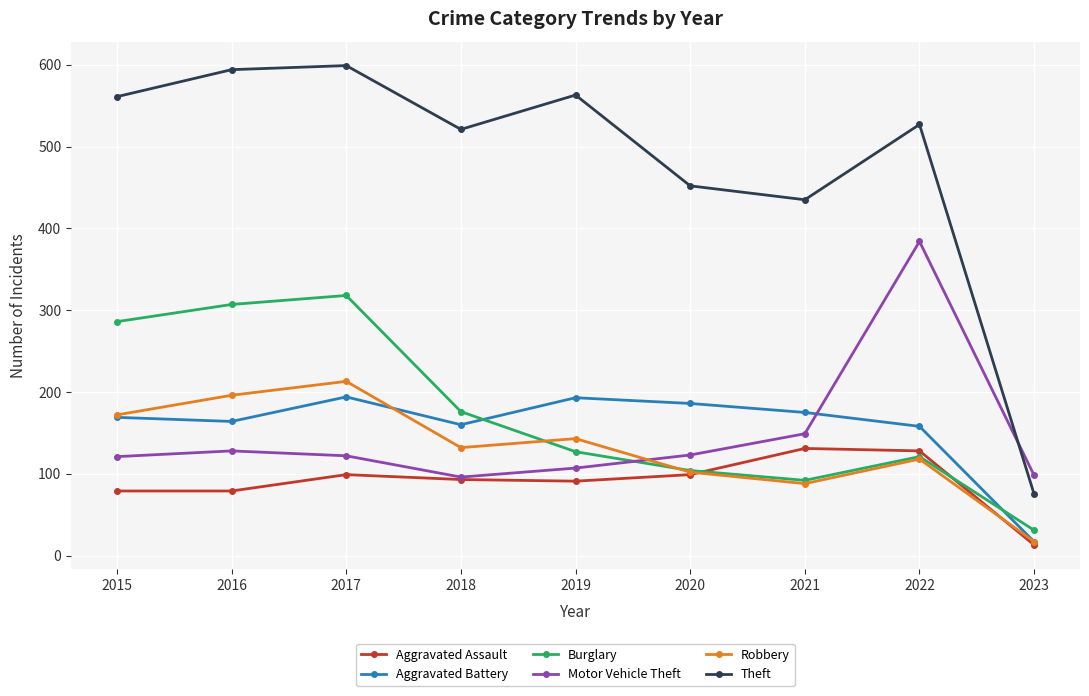

Which series changed the most between 2015 and 2019?

Burglary